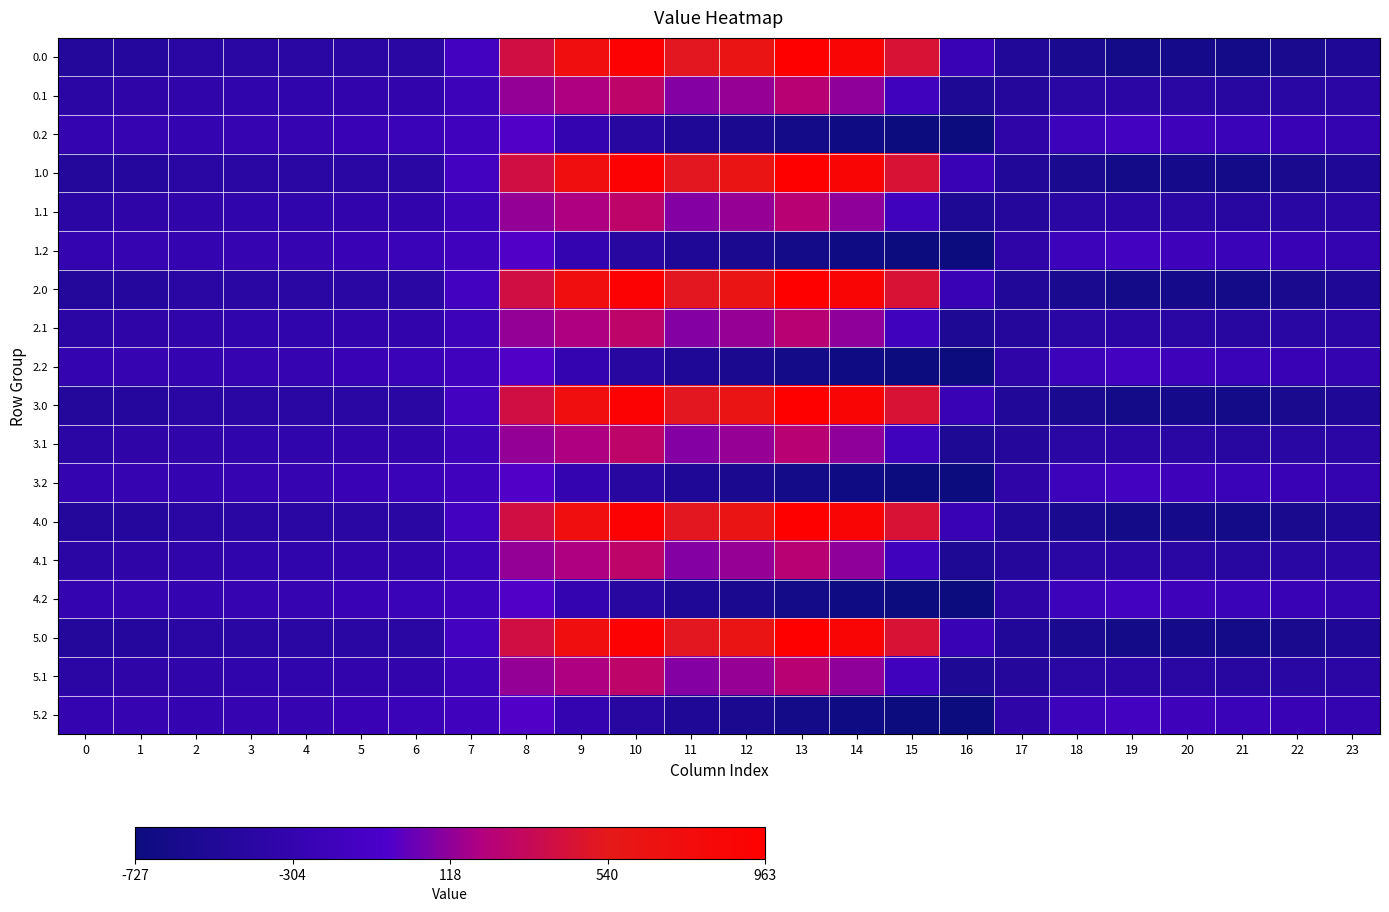

Rank the series by their maximum value, from highest to lowest.

0.0, 1.0, 2.0, 3.0, 4.0, 5.0, 0.1, 1.1, 2.1, 3.1, 4.1, 5.1, 0.2, 1.2, 2.2, 3.2, 4.2, 5.2